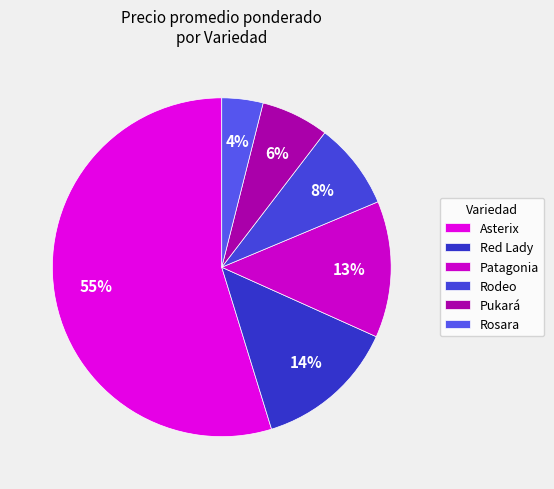

To the nearest percent, what percentage of the pie is Patagonia?

13%